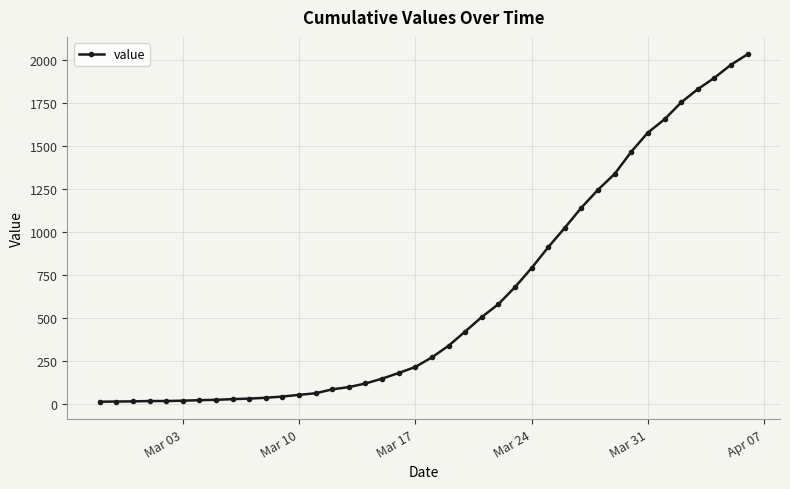

What is the average value?

616